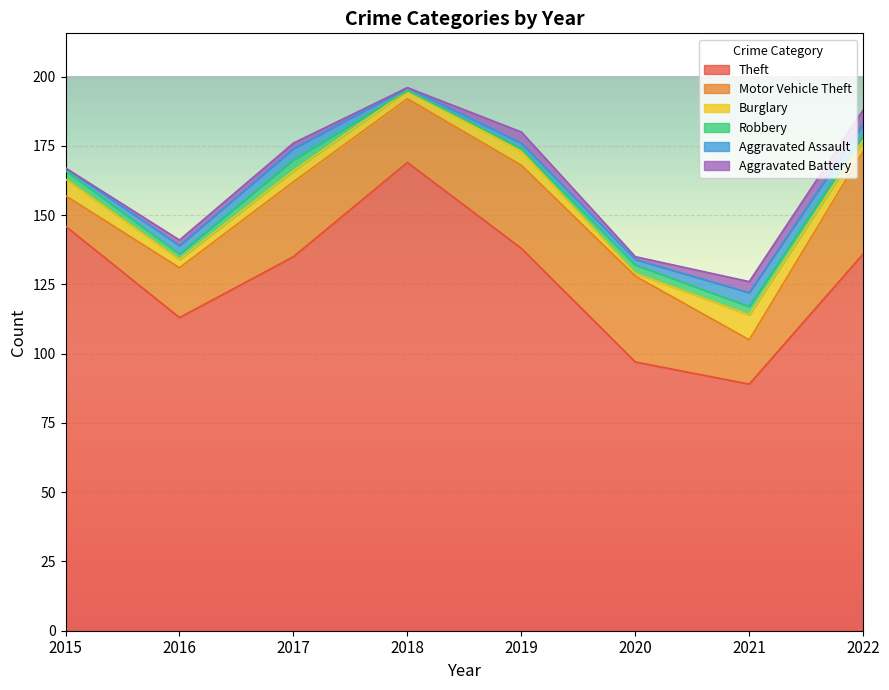

What is the sum of all Robbery values?

18